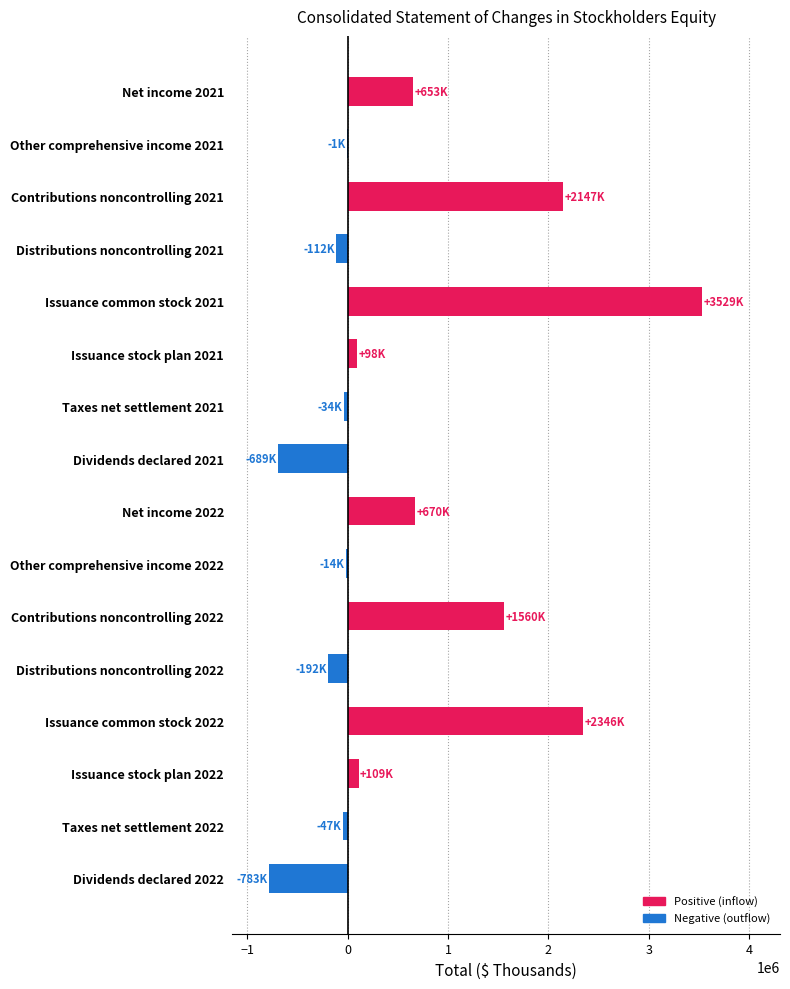

Is it true that the value at Issuance common stock 2022 is 512646?

False